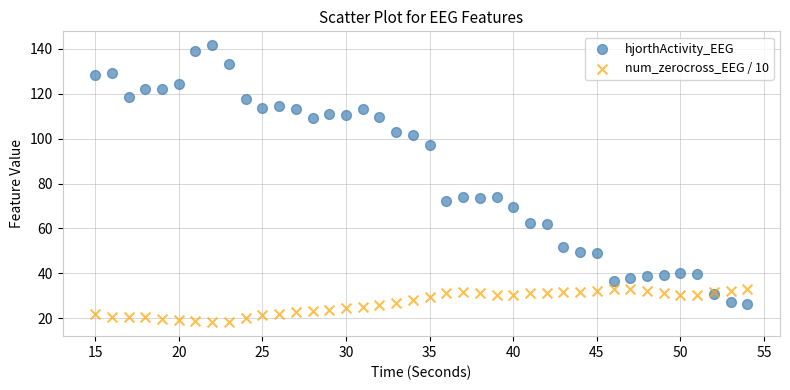

What are all the series names shown in the legend?

hjorthActivity_EEG, num_zerocross_EEG / 10